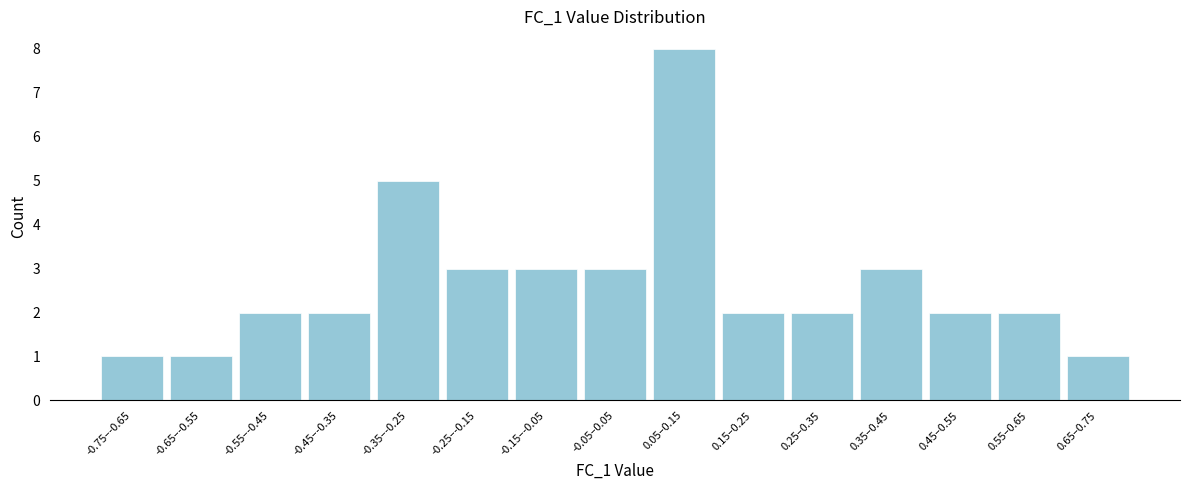

Reading right to left, transcribe all the data shown in this chart.

1	2	2	3	2	2	8	3	3	3	5	2	2	1	1